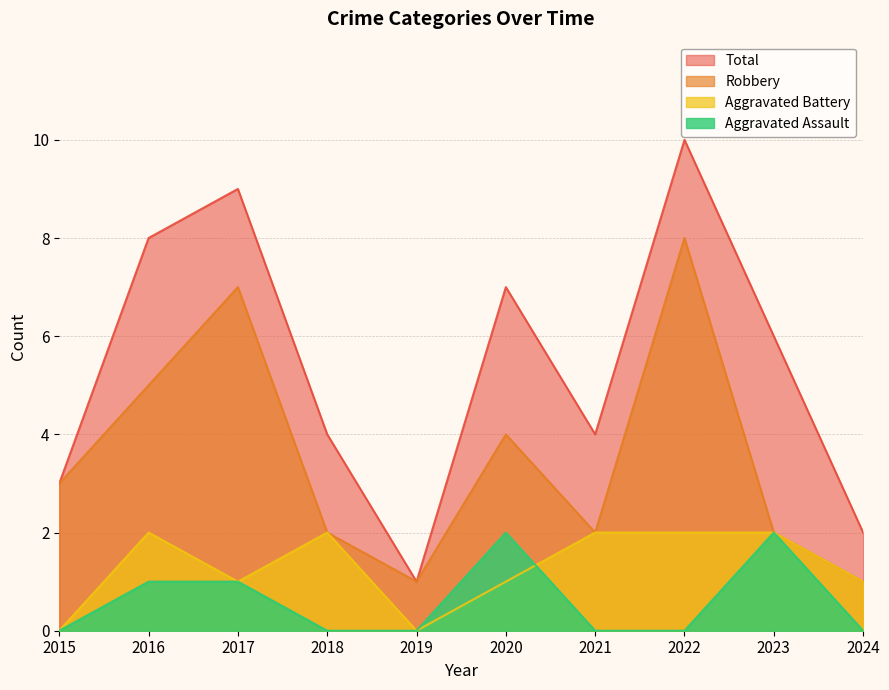

True or false: Aggravated Assault has a value of 0 at 2019.

True